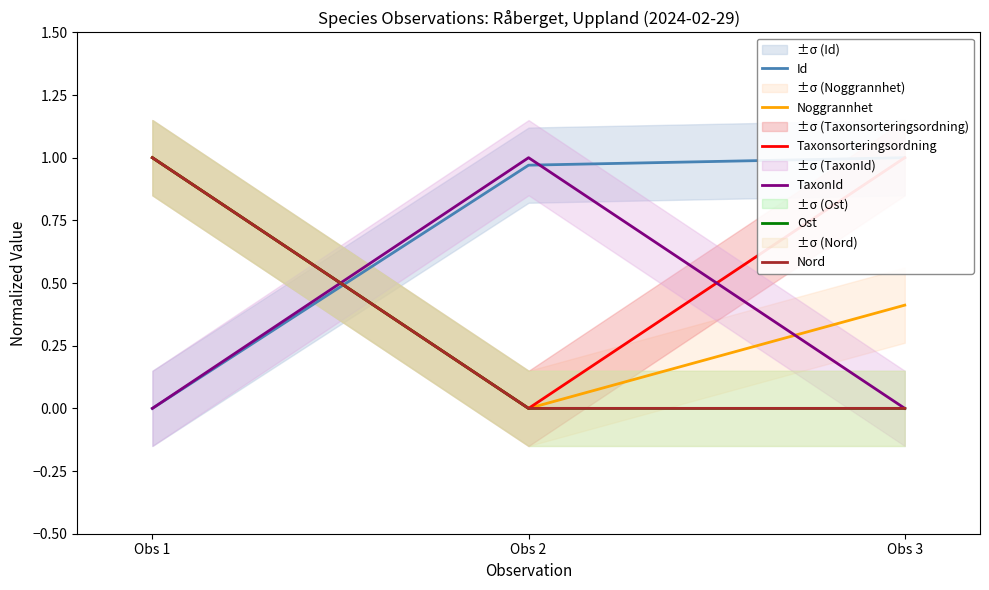

Reading left to right, list all the values displayed in this chart.

Id: 0.0	1.0	1.0
Noggrannhet: 1.0	0.0	0.4
Taxonsorteringsordning: 1.0	0.0	1.0
TaxonId: 0.0	1.0	0.0
Ost: 1.0	0.0	0.0
Nord: 1.0	0.0	0.0